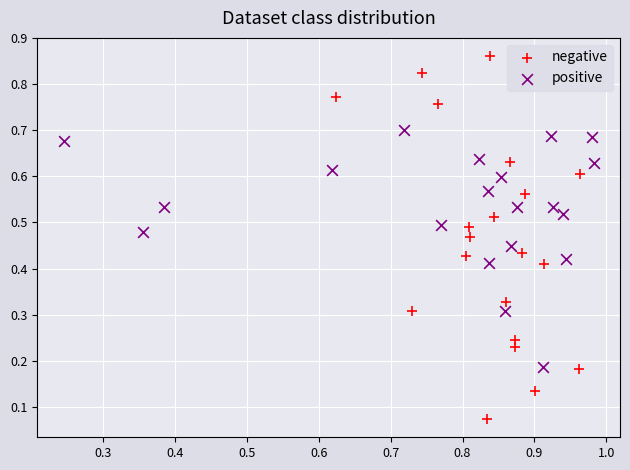

Which series reaches the maximum Y coordinate?

negative